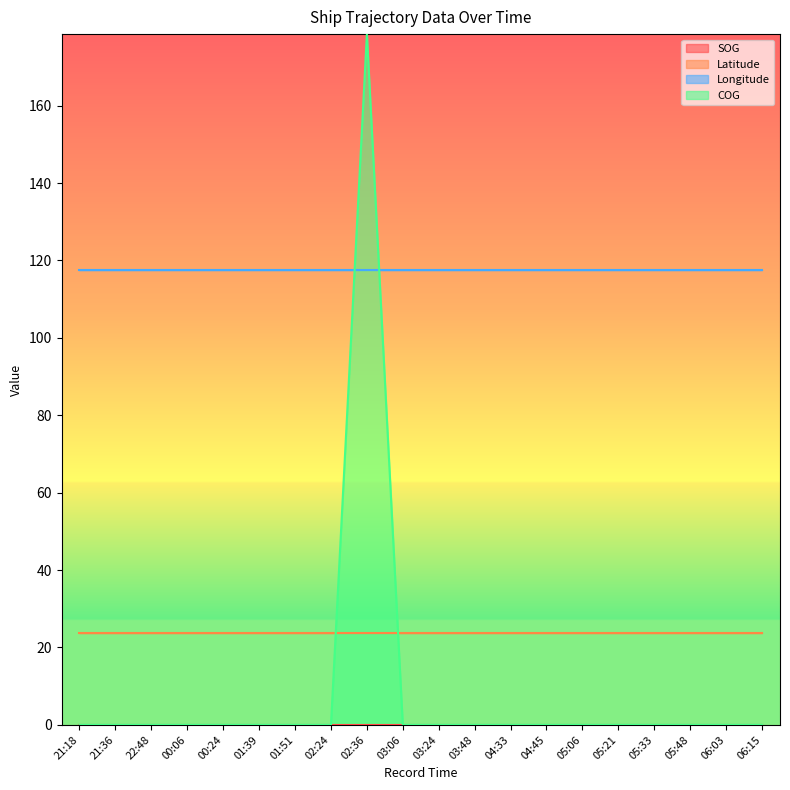

What is the maximum value shown in the chart?

178.5